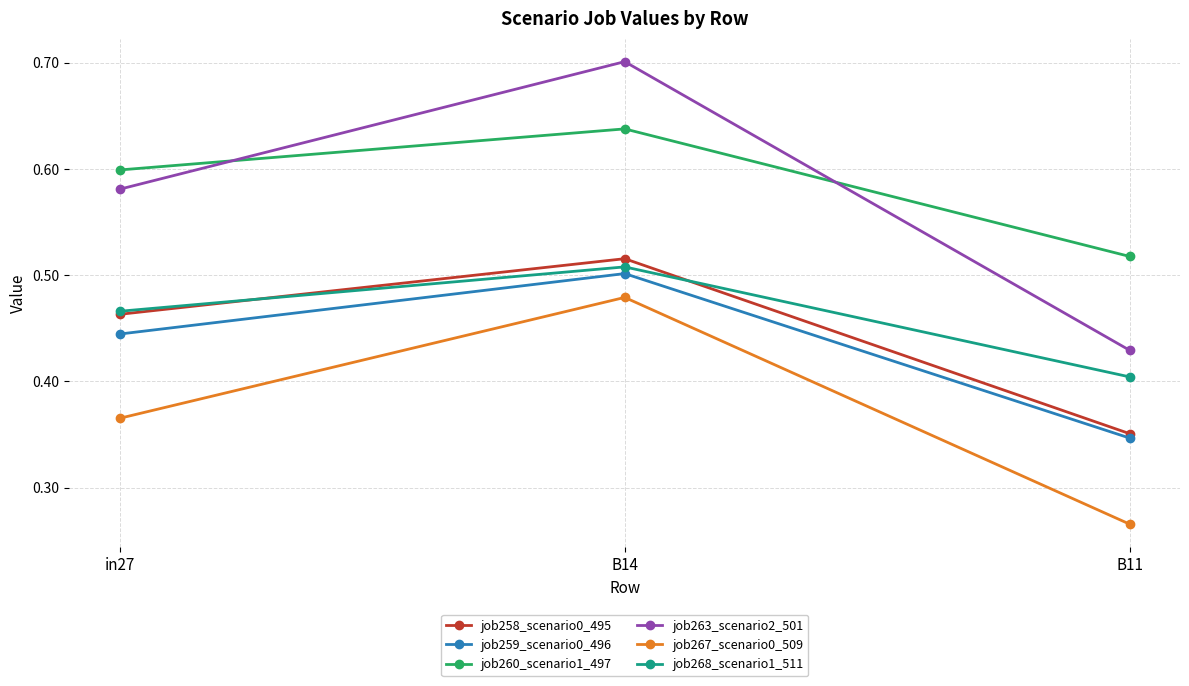

At how many categories does at least one series exceed 0?

3